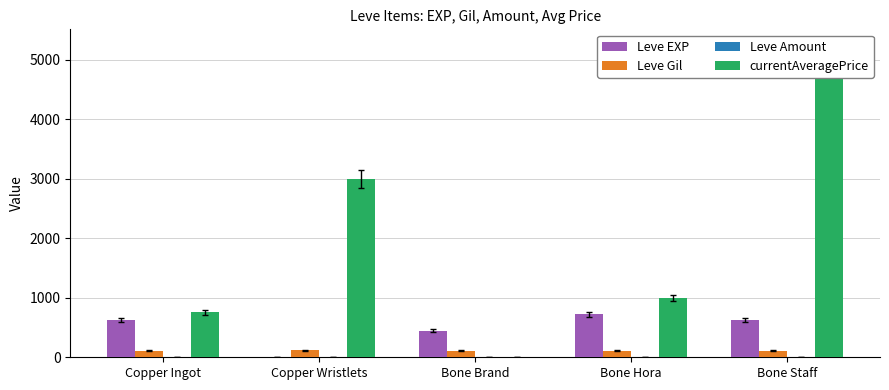

Count the number of data series in this chart.

4